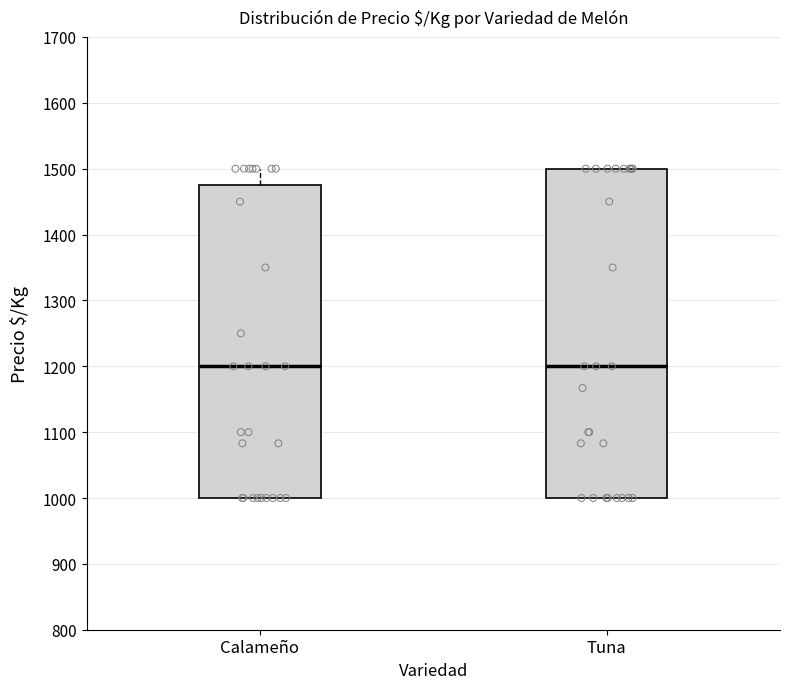

Comparing the boxes themselves (not the whiskers), which one is the tallest?

Tuna